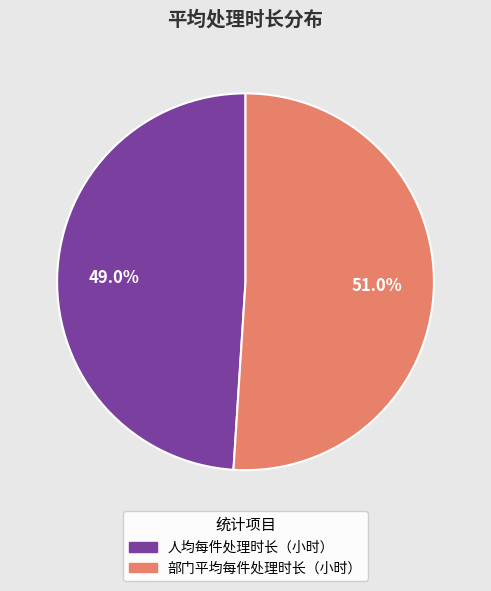

How many slices are in this pie chart?

2